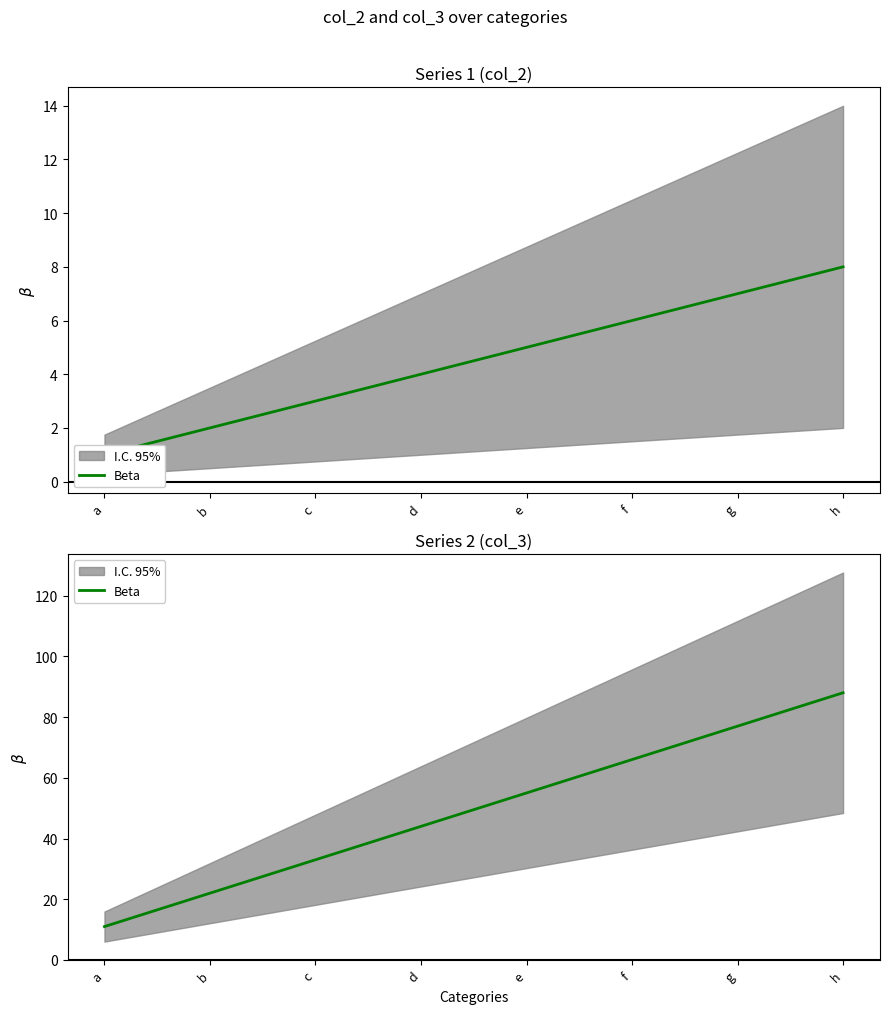

Which has a higher value, a or b?

b